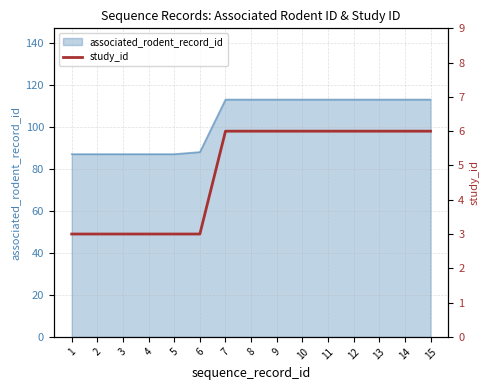

Which has a higher value, 3 or 10?

10